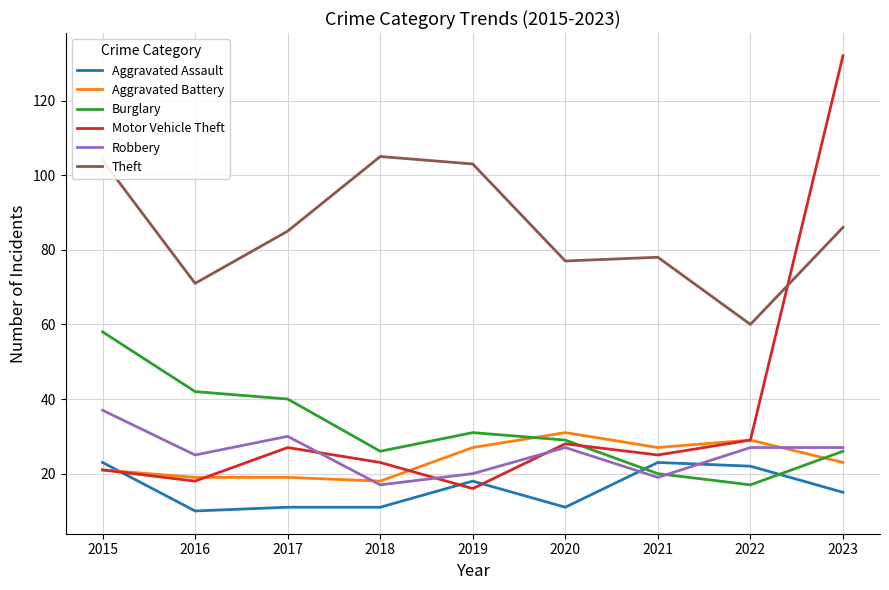

What is the total value across all series at 2021?

192